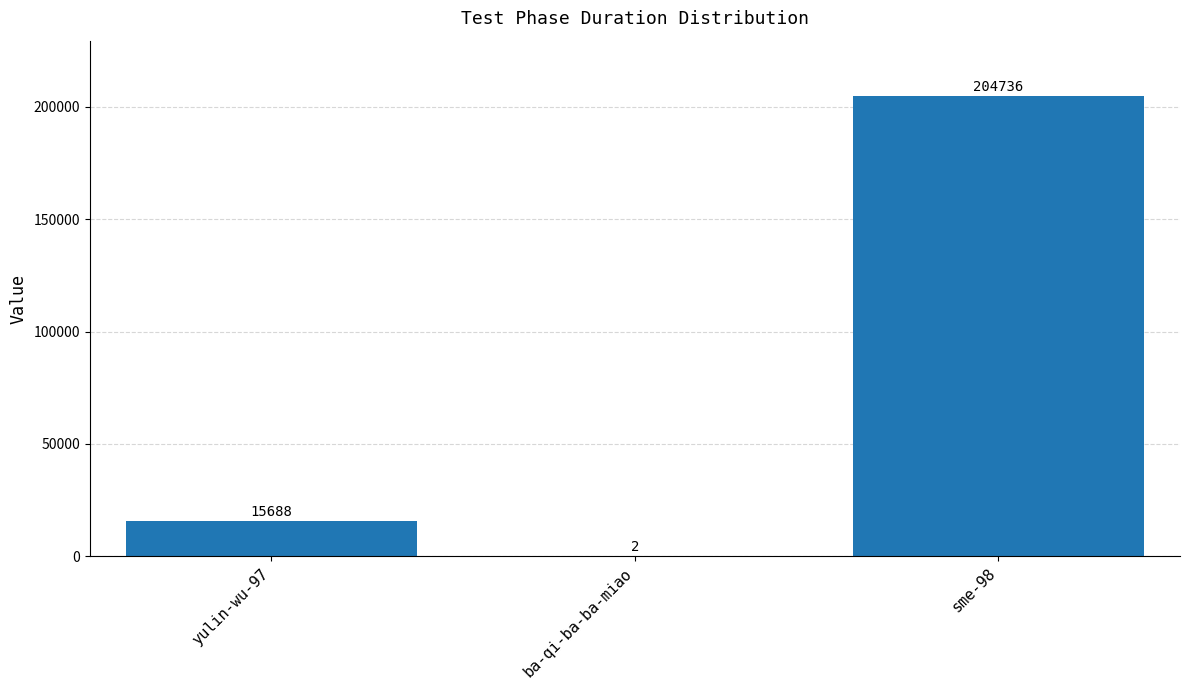

At which category does the chart reach its peak across all series?

sme-98